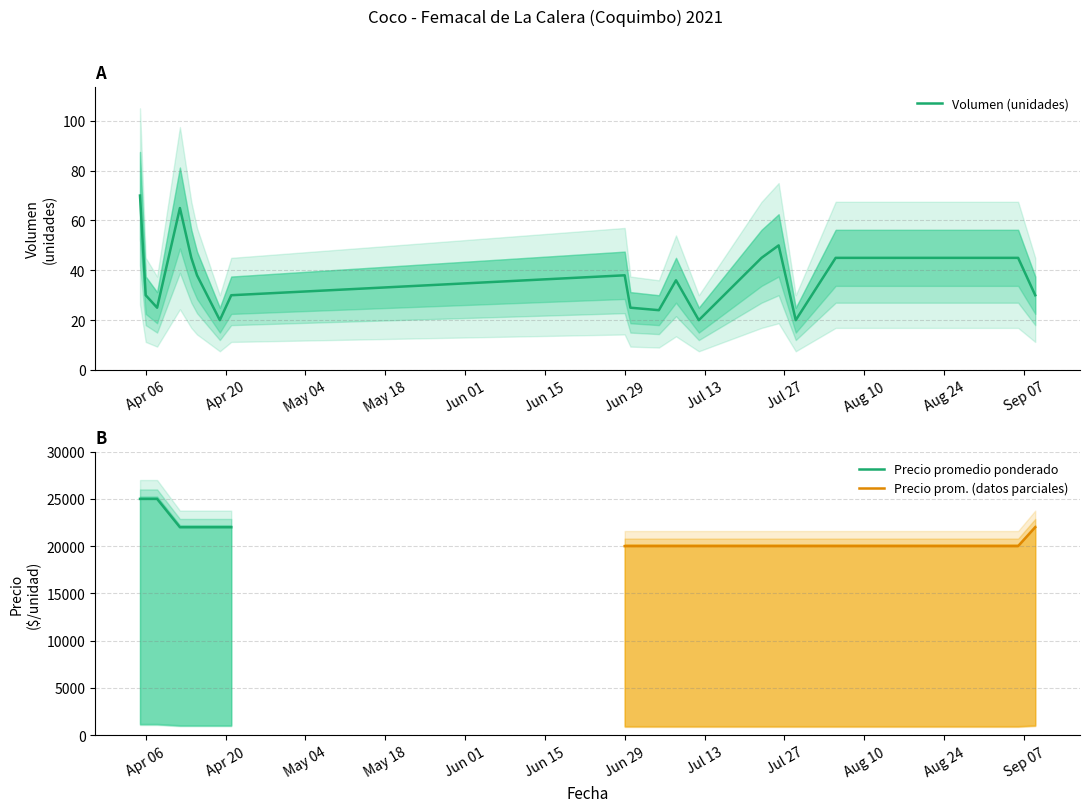

What is the lowest value of the Volumen (unidades) series?

20